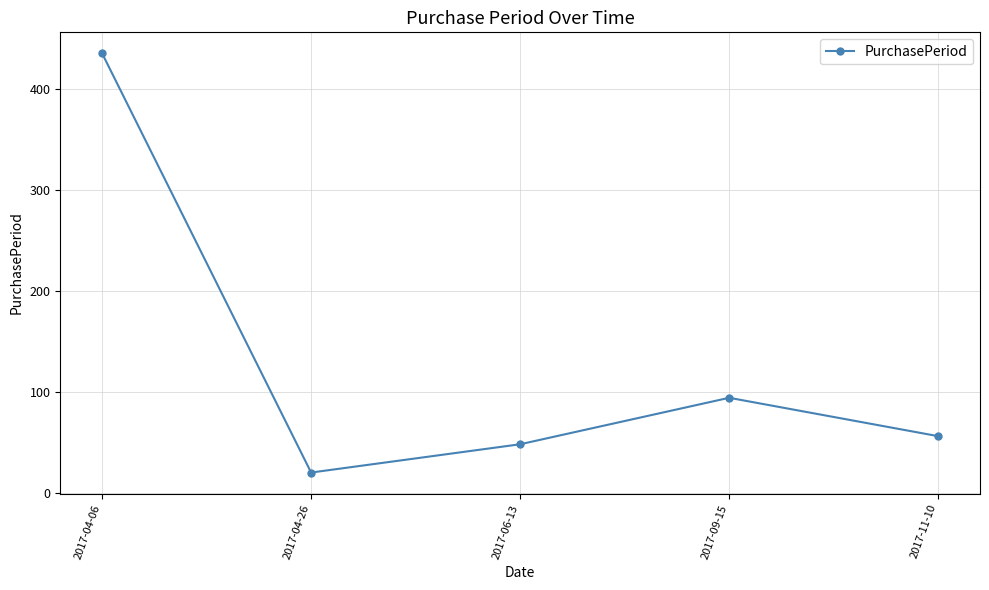

What is the greatest value displayed?

435